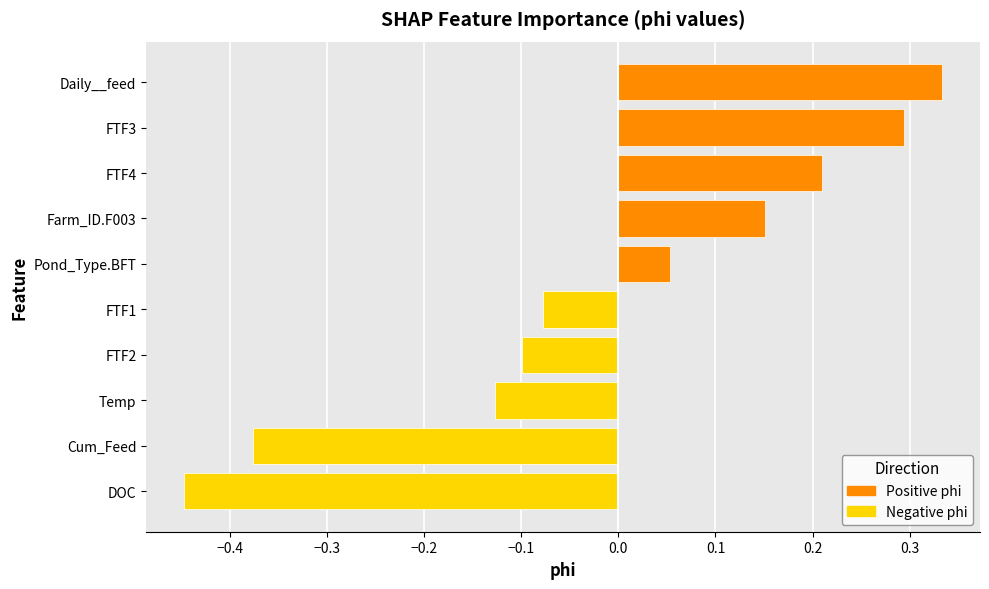

What position from the left is DOC?

1